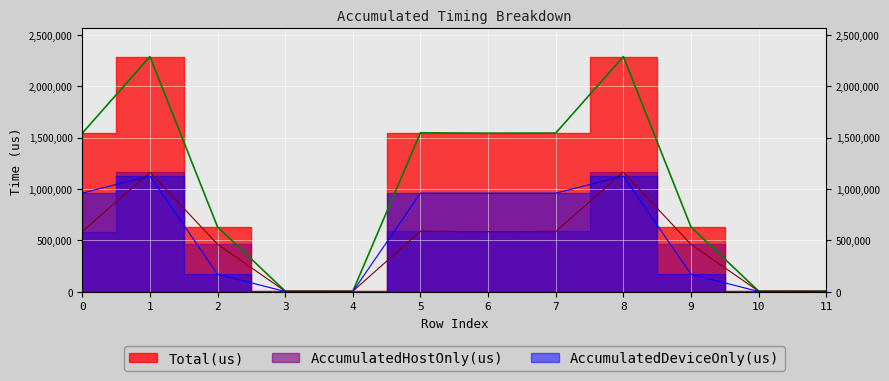

Which series has the widest spread of values?

Total(us)